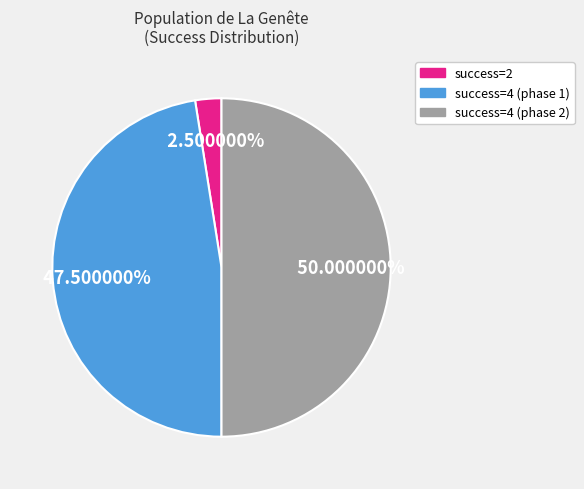

Count the number of slices in the pie.

3